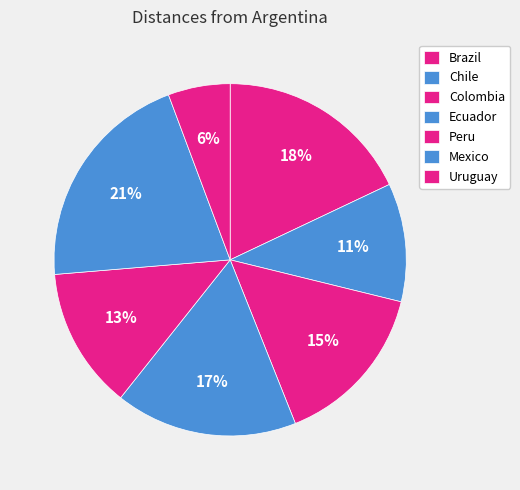

What is the total percentage of Brazil and Peru?

31.0%